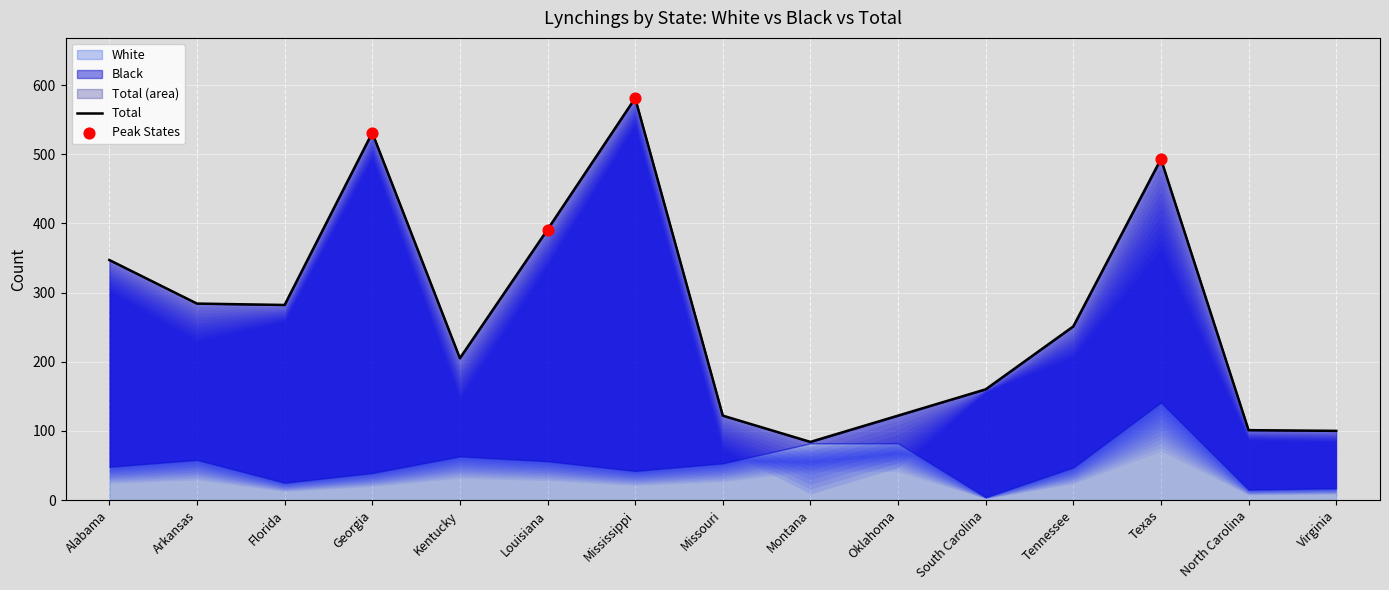

What are all the series names shown in the legend?

Total, Black, White